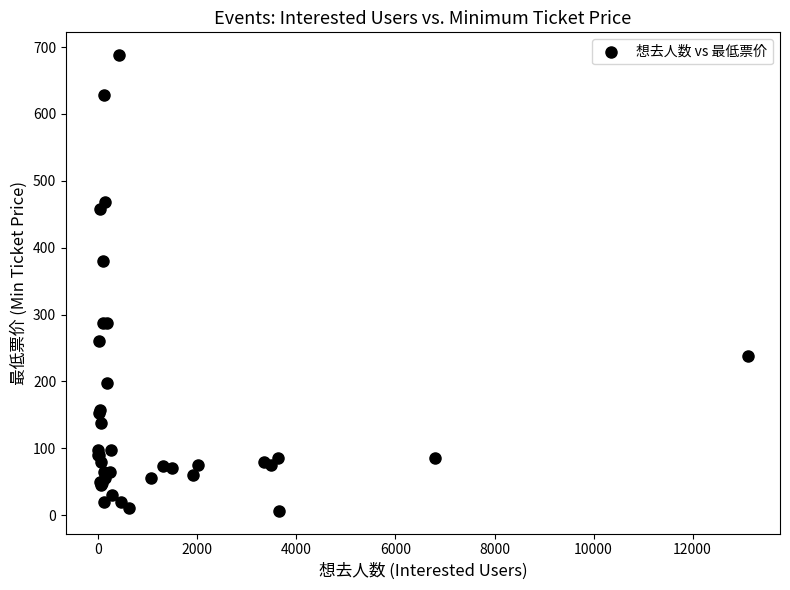

What Y value in the scatter plot is closest to 347?

380.0